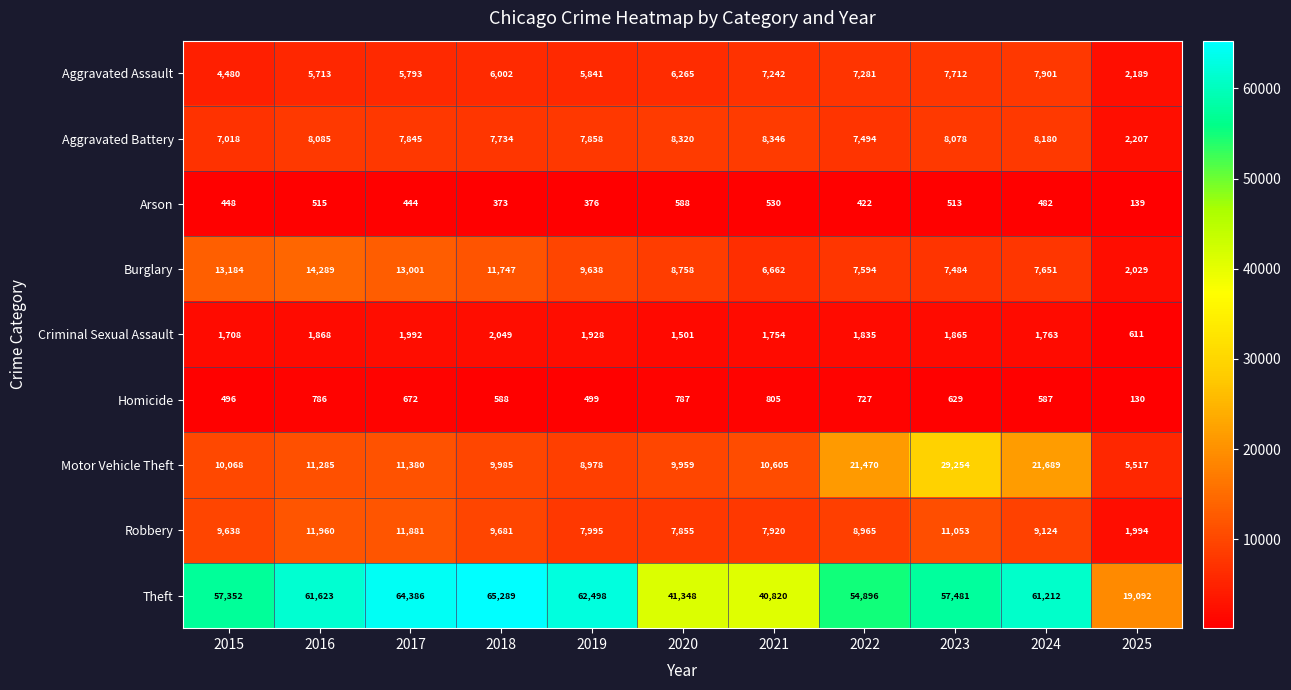

True or false: Aggravated Battery has a value of 7018 at 2015.

True